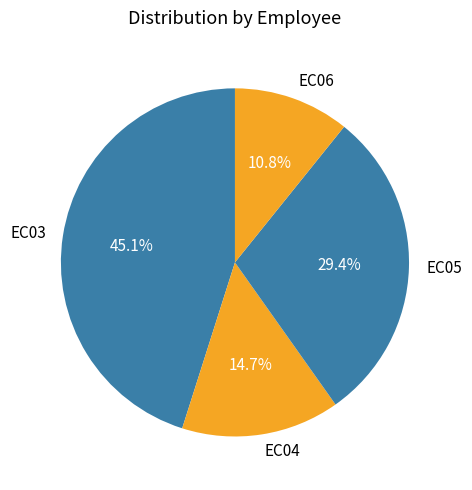

The EC03 slice represents 45% of the pie. True or false?

True